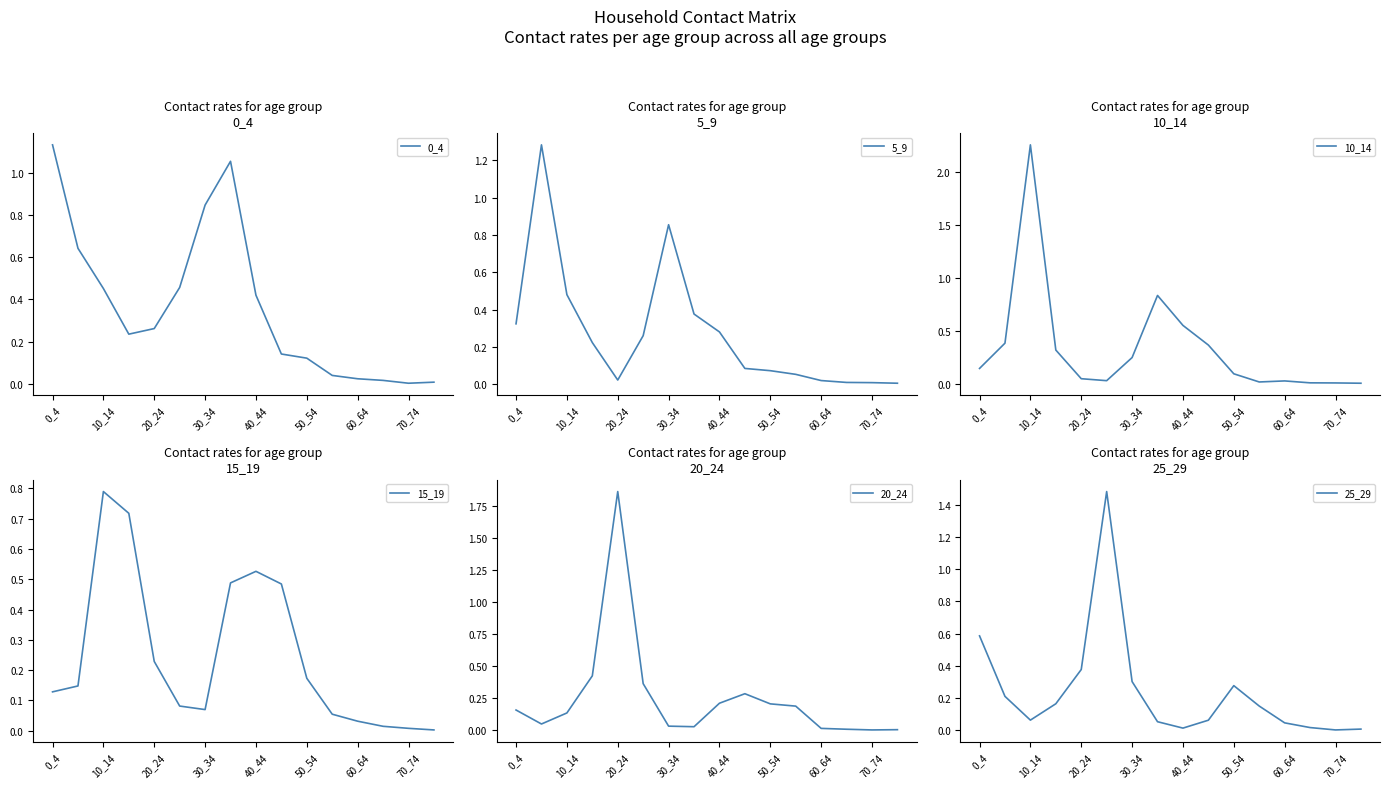

In 10_14, how many points are lower than both neighbors (excluding endpoints)?

2